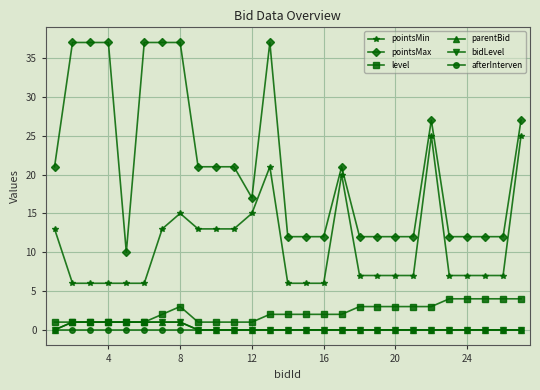

True or false: pointsMin and pointsMax cross at least once.

False